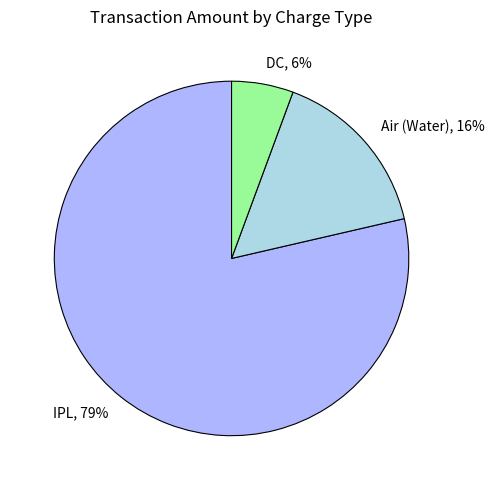

To the nearest percent, what is the combined percentage of DC and IPL?

84%